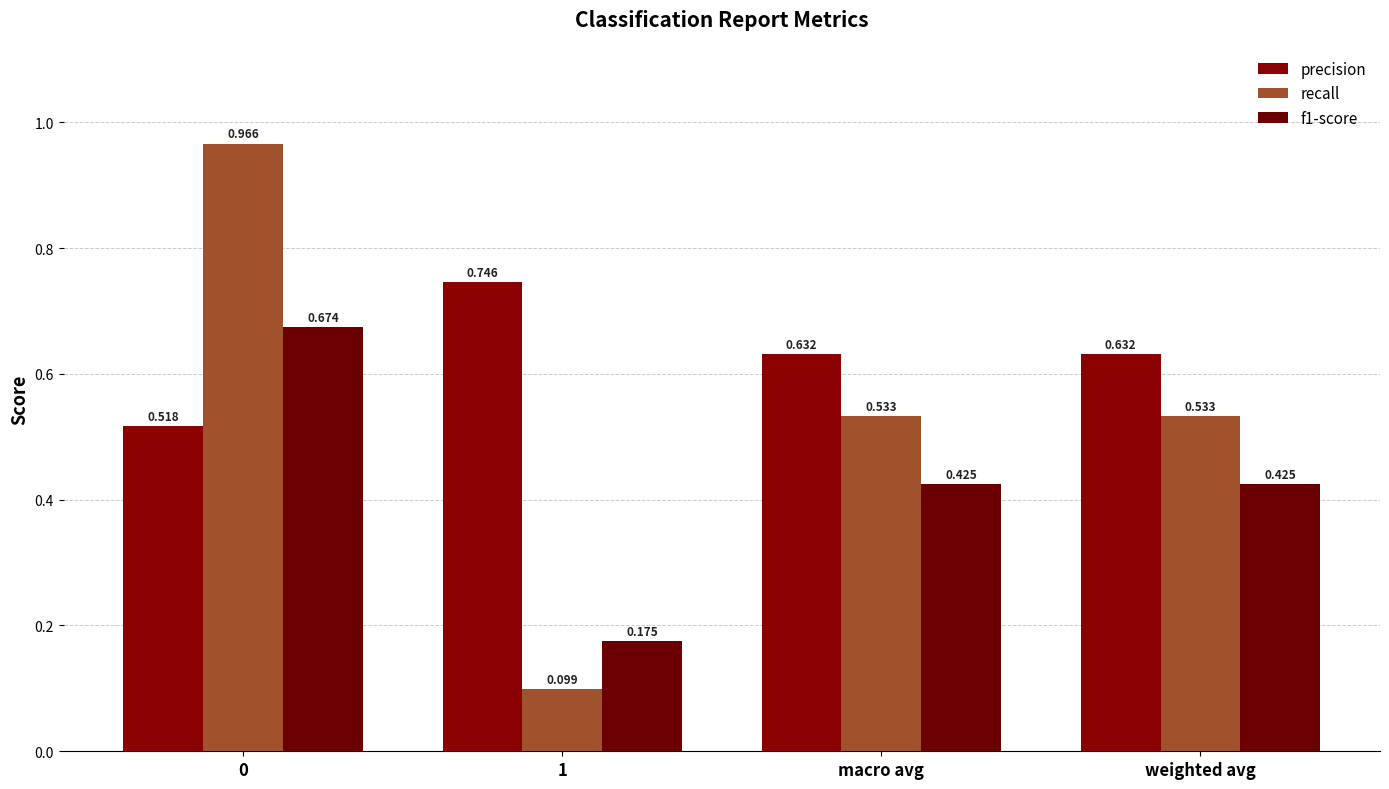

What is the sum of the precision values at macro avg and weighted avg?

1.3